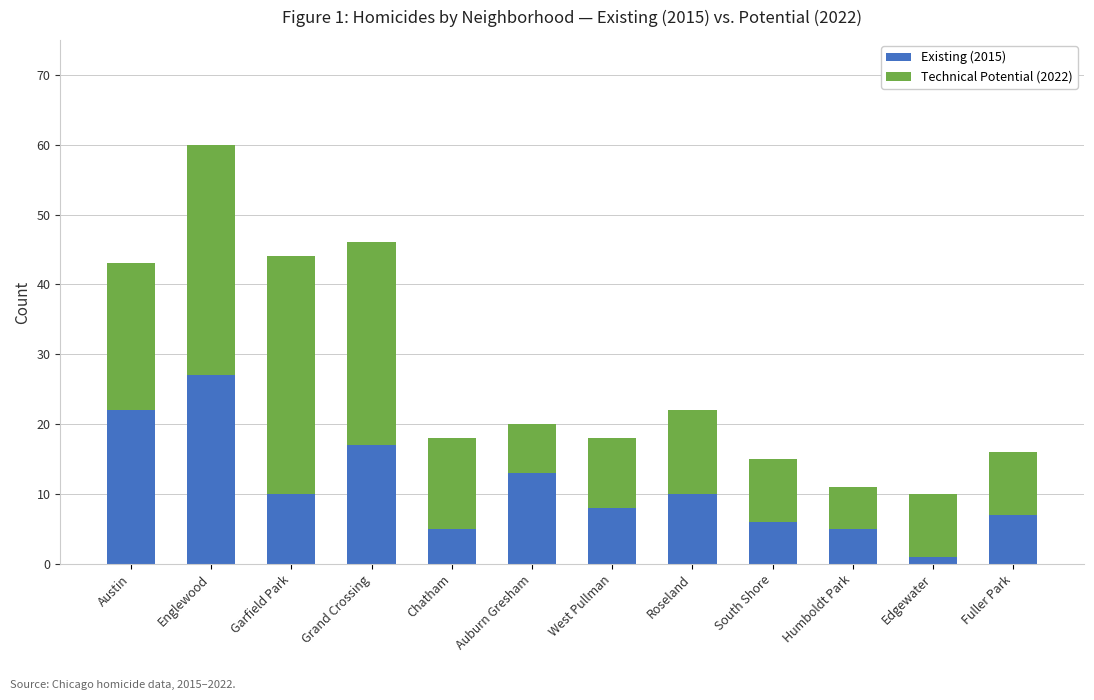

What are all the series names shown in the legend?

Existing (2015), Technical Potential (2022)